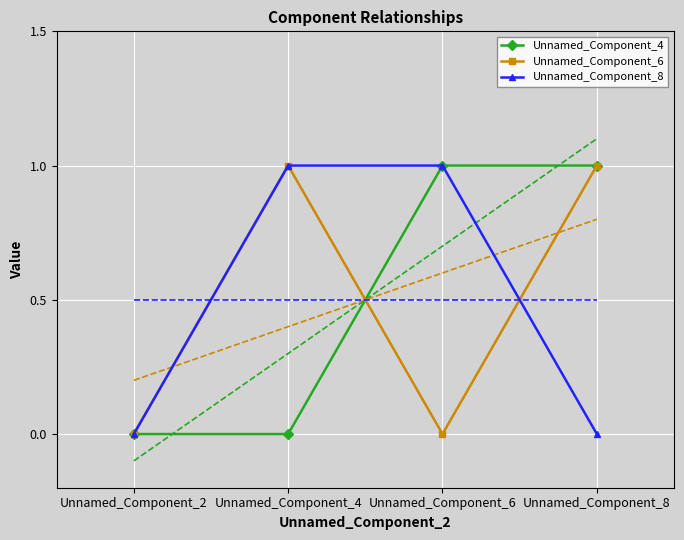

Count the number of data series in this chart.

3